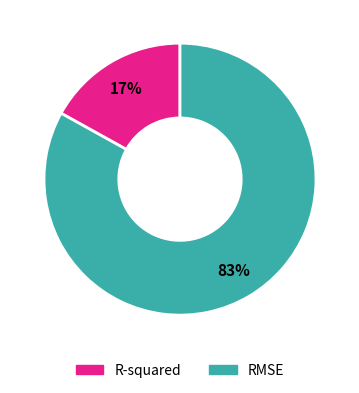

Is it true that RMSE is 97% of the pie?

False